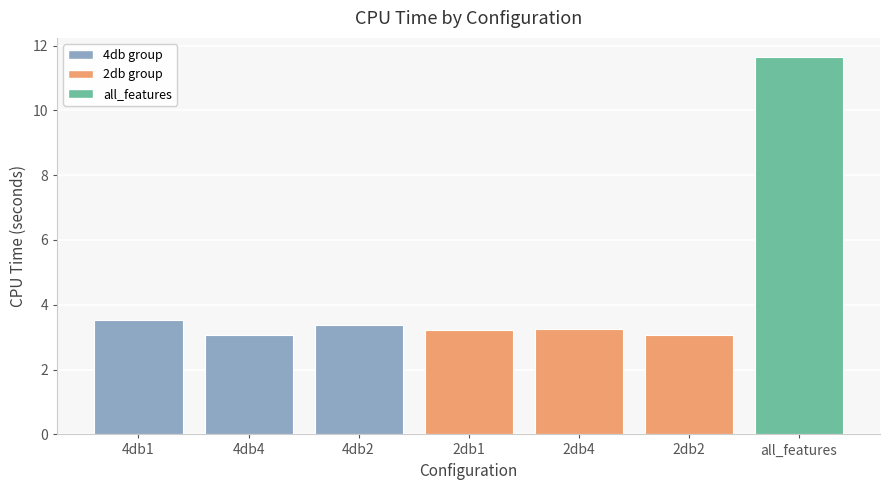

What is the ratio of the value at 4db1 to the value at 2db2?

1.2